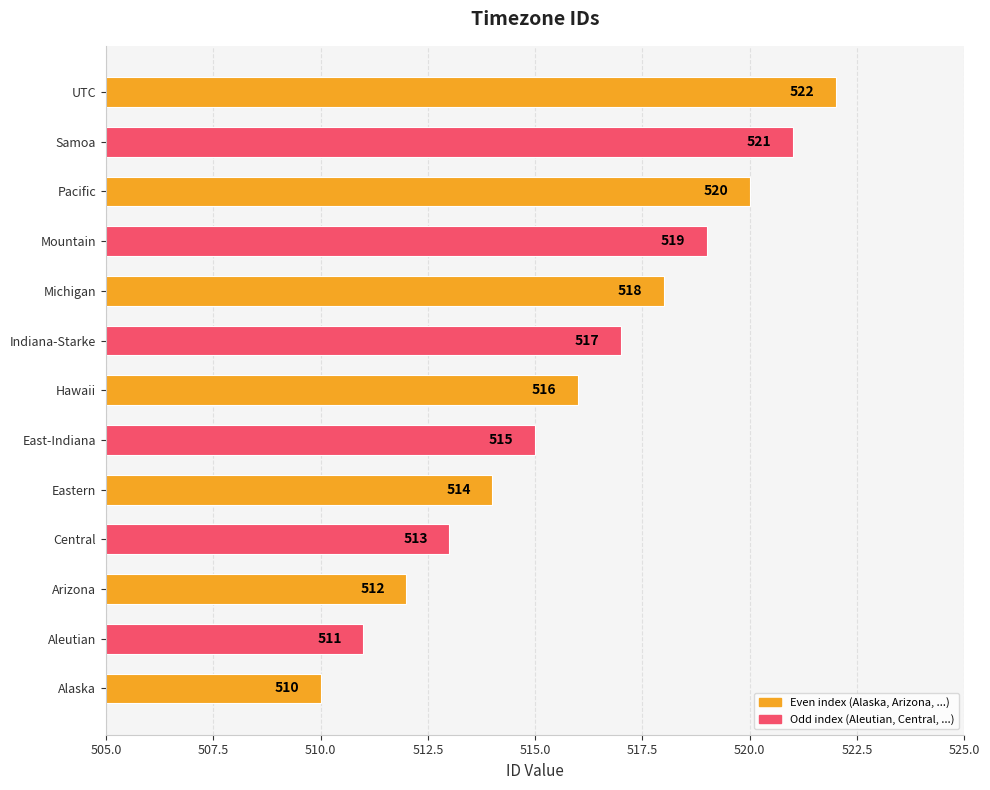

Reading bottom to top, extract all data points from this chart.

Alaska=510	Aleutian=511	Arizona=512	Central=513	Eastern=514	East-Indiana=515	Hawaii=516	Indiana-Starke=517	Michigan=518	Mountain=519	Pacific=520	Samoa=521	UTC=522